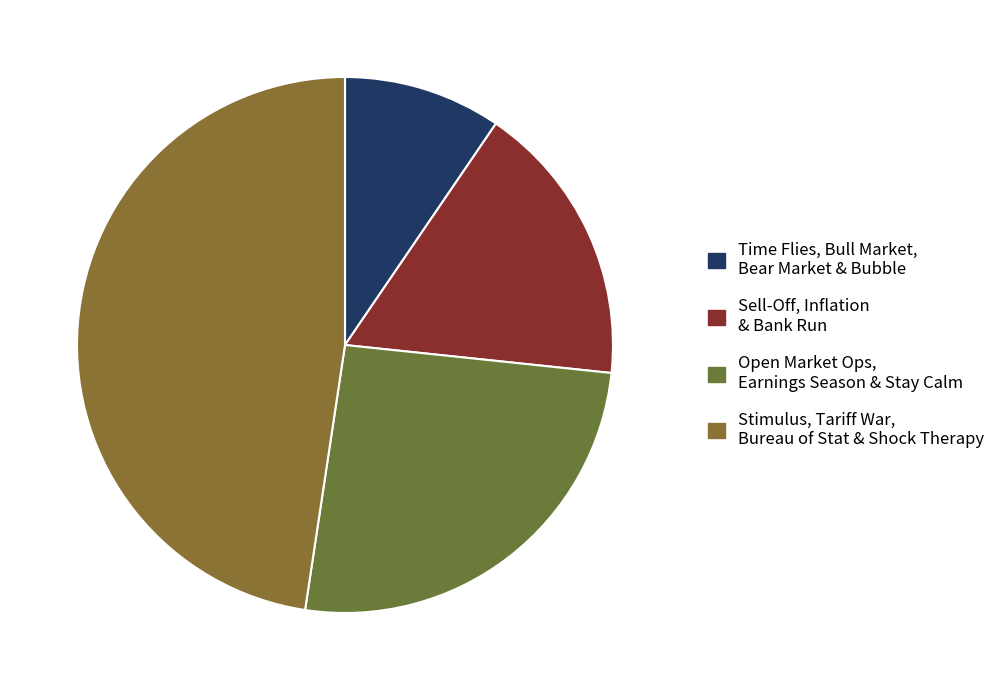

Count the number of slices in the pie.

4